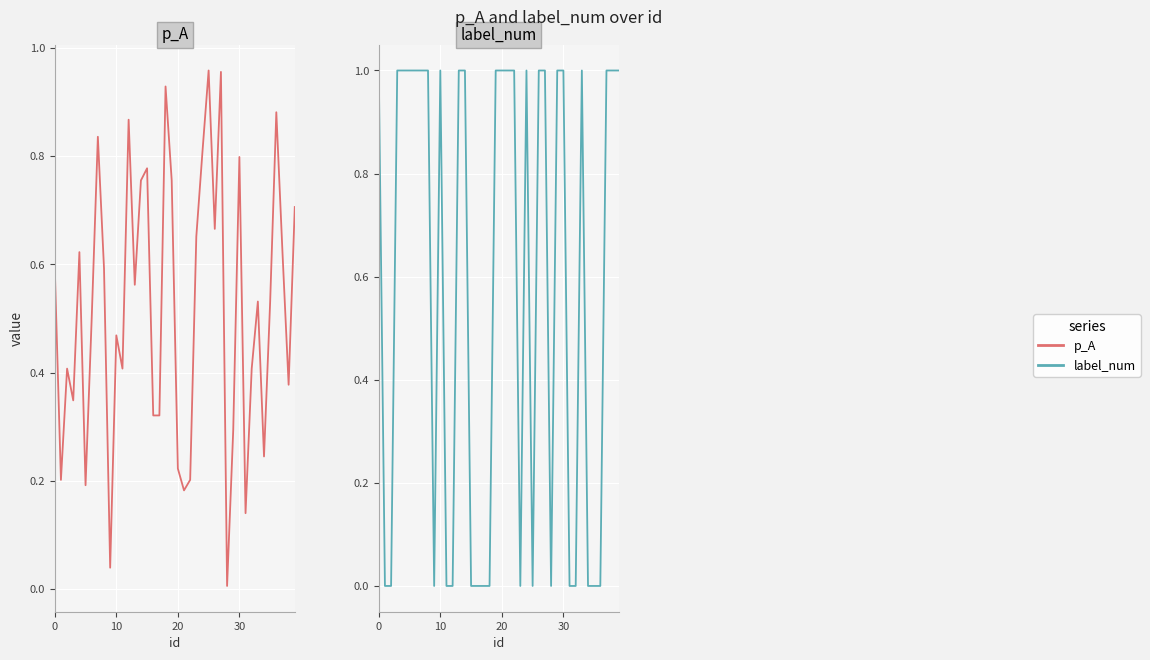

Reading left to right, transcribe all the data shown in this chart.

p_A: 0.6	0.2	0.4	0.3	0.6	0.2	0.5	0.8	0.6	0.0	0.5	0.4	0.9	0.6	0.8	0.8	0.3	0.3	0.9	0.8	0.2	0.2	0.2	0.7	0.8	1.0	0.7	1.0	0.0	0.3	0.8	0.1	0.4	0.5	0.2	0.5	0.9	0.6	0.4	0.7
label_num: 1.0	0.0	0.0	1.0	1.0	1.0	1.0	1.0	1.0	0.0	1.0	0.0	0.0	1.0	1.0	0.0	0.0	0.0	0.0	1.0	1.0	1.0	1.0	0.0	1.0	0.0	1.0	1.0	0.0	1.0	1.0	0.0	0.0	1.0	0.0	0.0	0.0	1.0	1.0	1.0